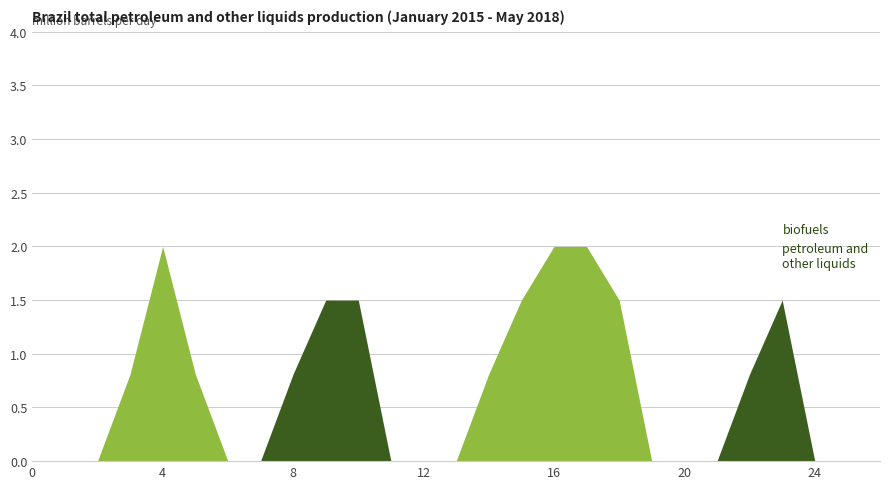

Does the chart display data point markers on the line(s)?

No